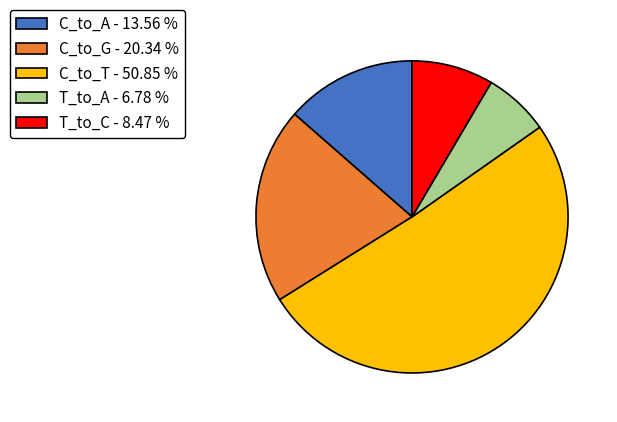

Is there any slice that represents more than half of the pie?

Yes